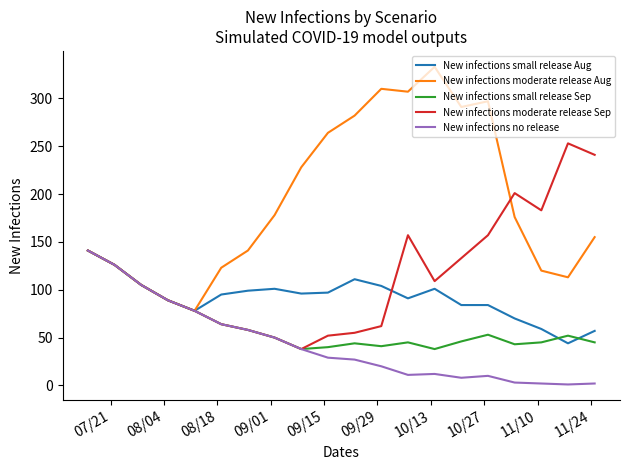

Which series has the widest spread of values?

New infections moderate release Aug